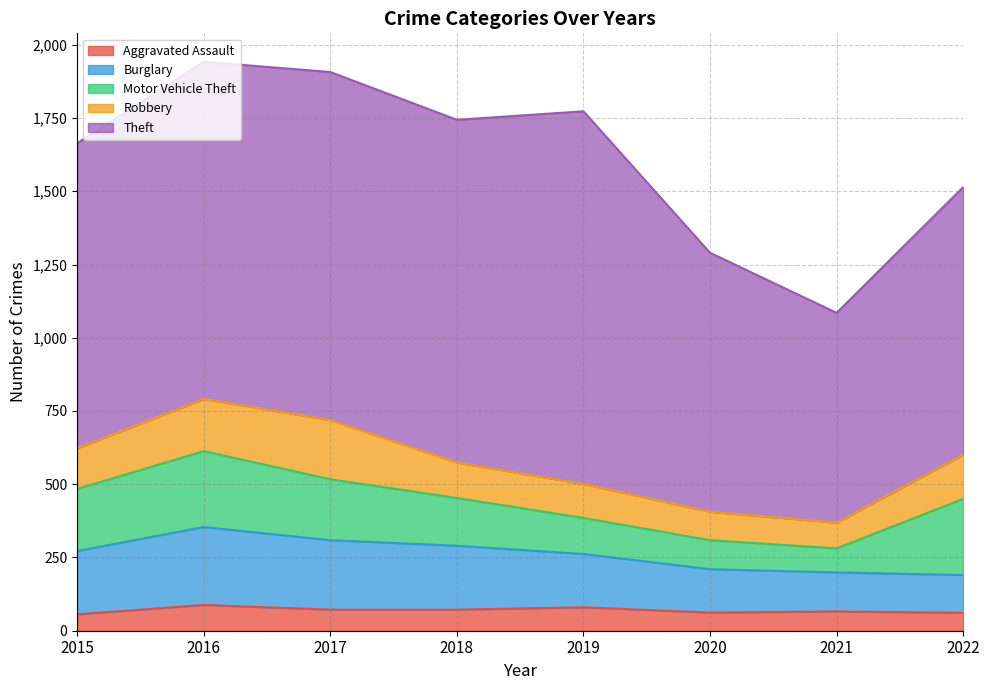

How many data points in Aggravated Assault are less than 72?

4